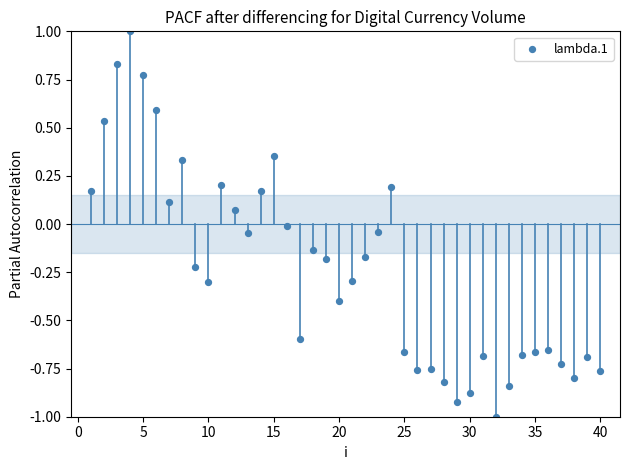

What is the range of X values (max minus min)?

39.0